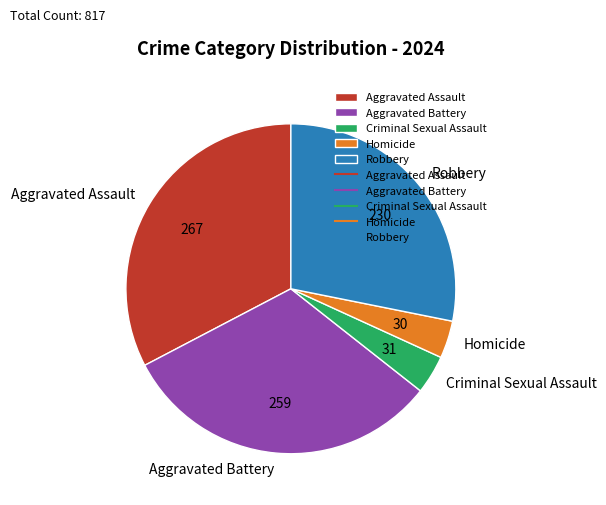

Is it true that Aggravated Battery is 22% of the pie?

False